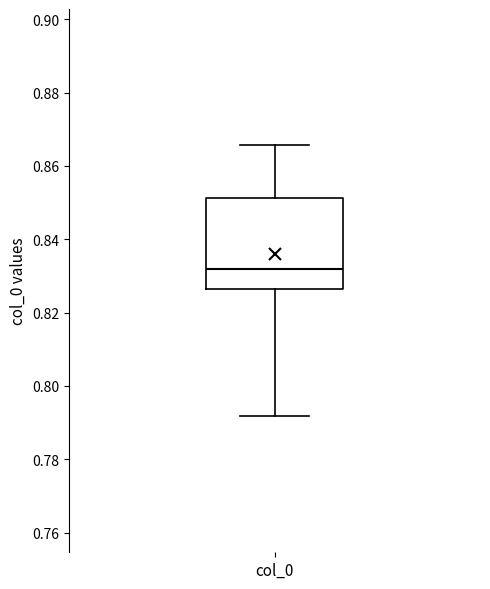

Read this box plot against the y-axis: the position of the median line, the range covered by the box, and the ends of both whiskers. The values are not printed on the chart, so give them approximately, as read against the axis.

median 0.832, box 0.826 to 0.852, whiskers 0.792 to 0.866